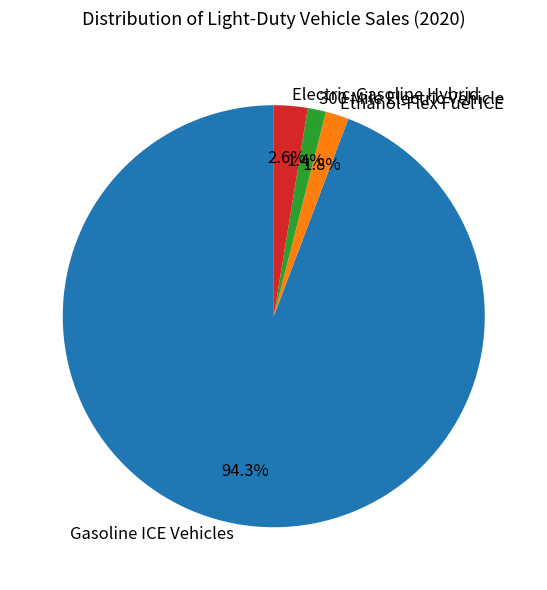

Which slice is the largest?

Gasoline ICE Vehicles